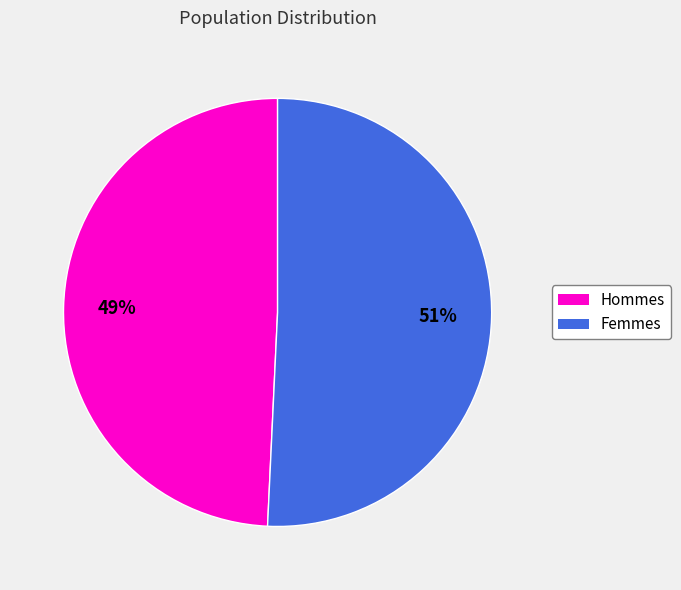

Does Hommes represent more than half of the total?

No